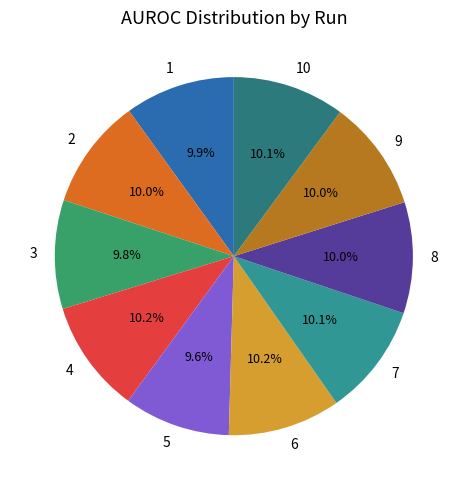

To the nearest percent, what is the difference between the largest and smallest slice percentages?

1%